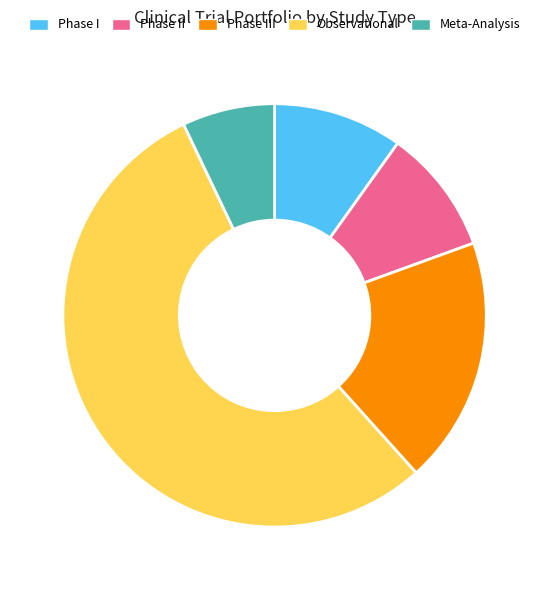

What is the largest slice in the pie chart?

Observational